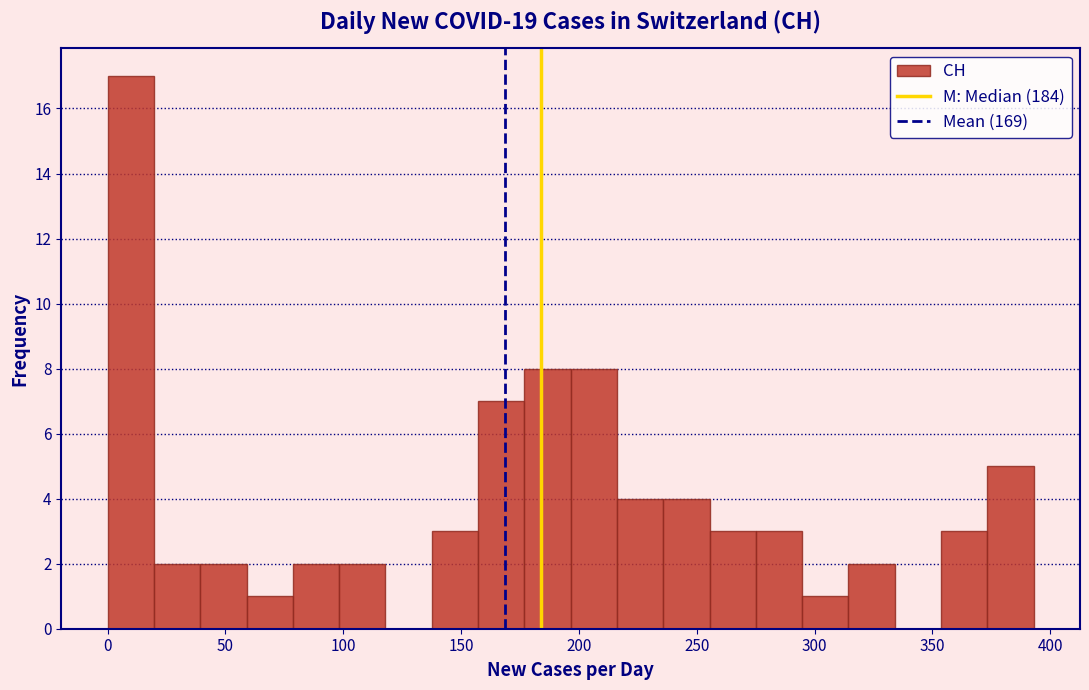

Read against the x-axis, roughly where is the centre of the tallest bar?

10